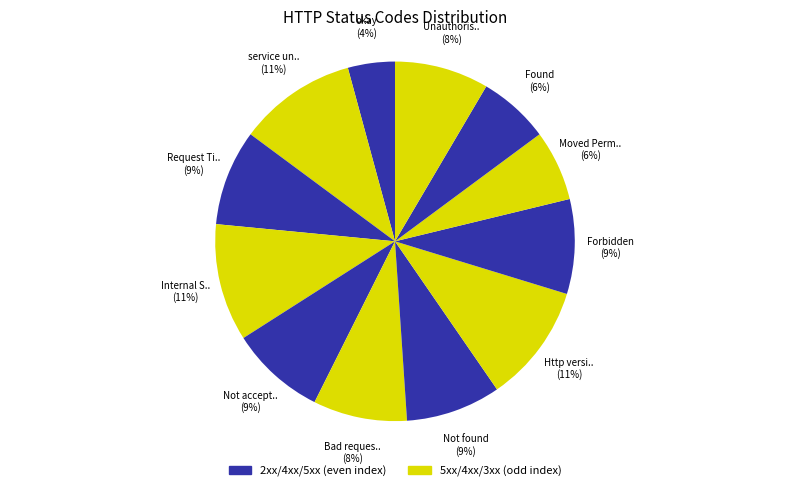

Which category has the smallest portion of the pie?

okay